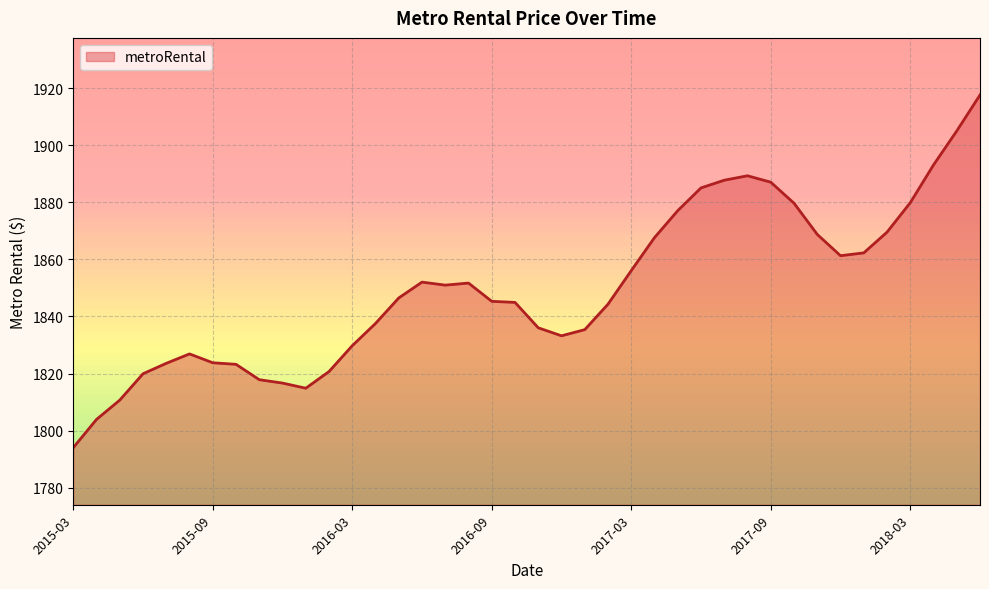

True or false: the data has more than 1 interior local peaks.

True